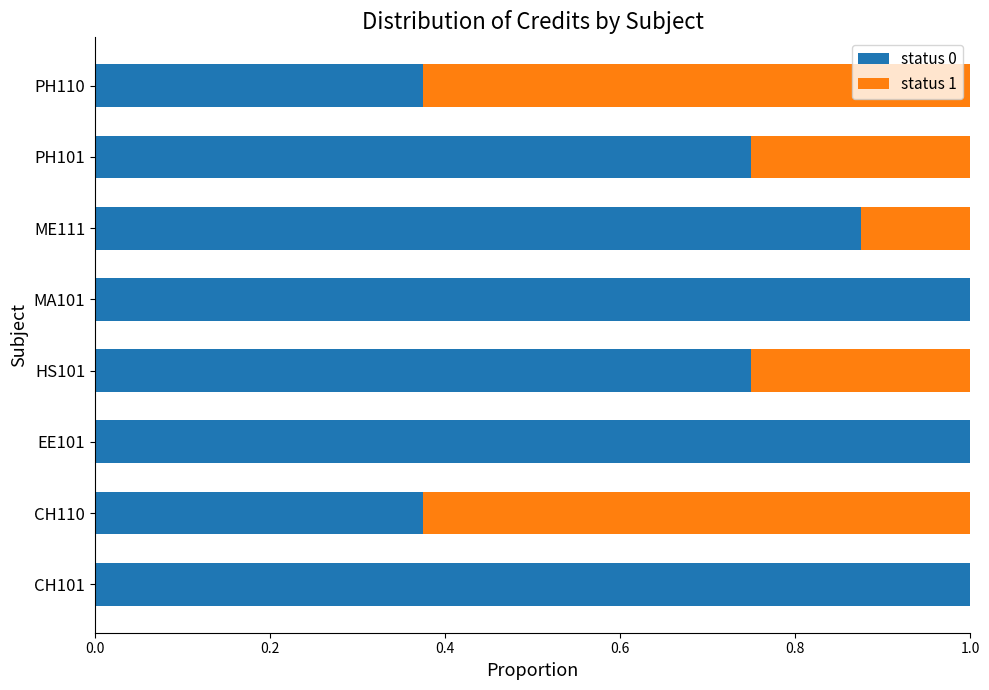

What is the sum of the status 0 values at PH110 and EE101?

1.4